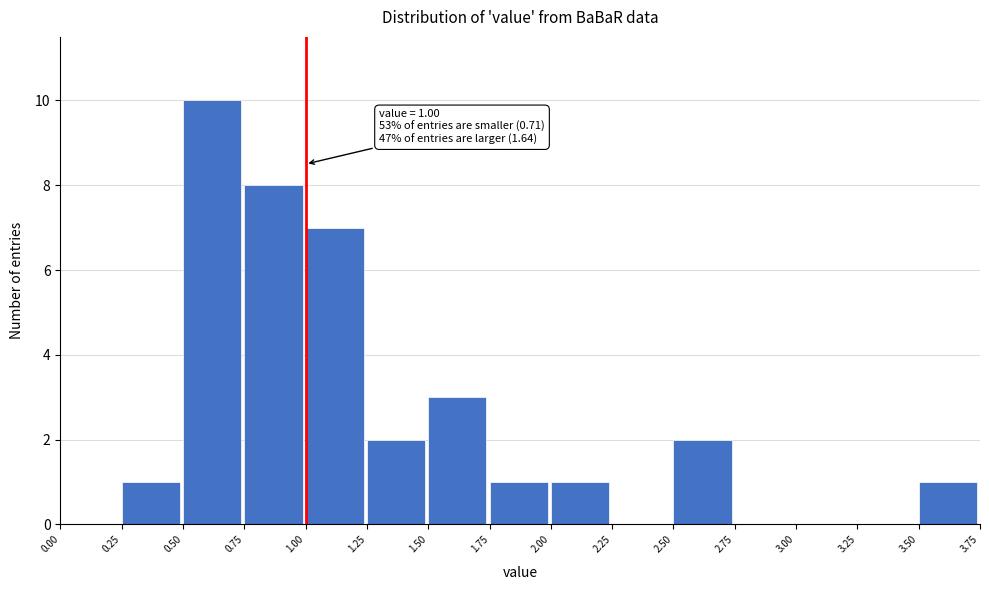

Over which range of the x-axis is the bar tallest?

0.50 to 0.75